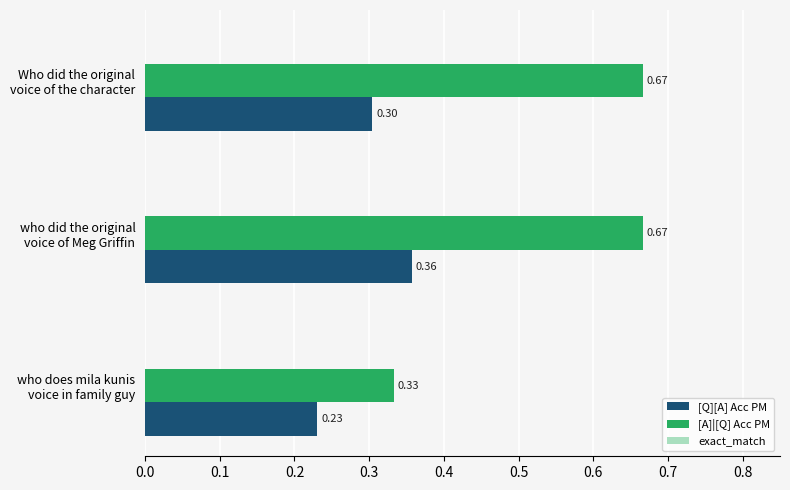

Rank the series by their maximum value, from lowest to highest.

[Q][A] Acc PM, [A]|[Q] Acc PM